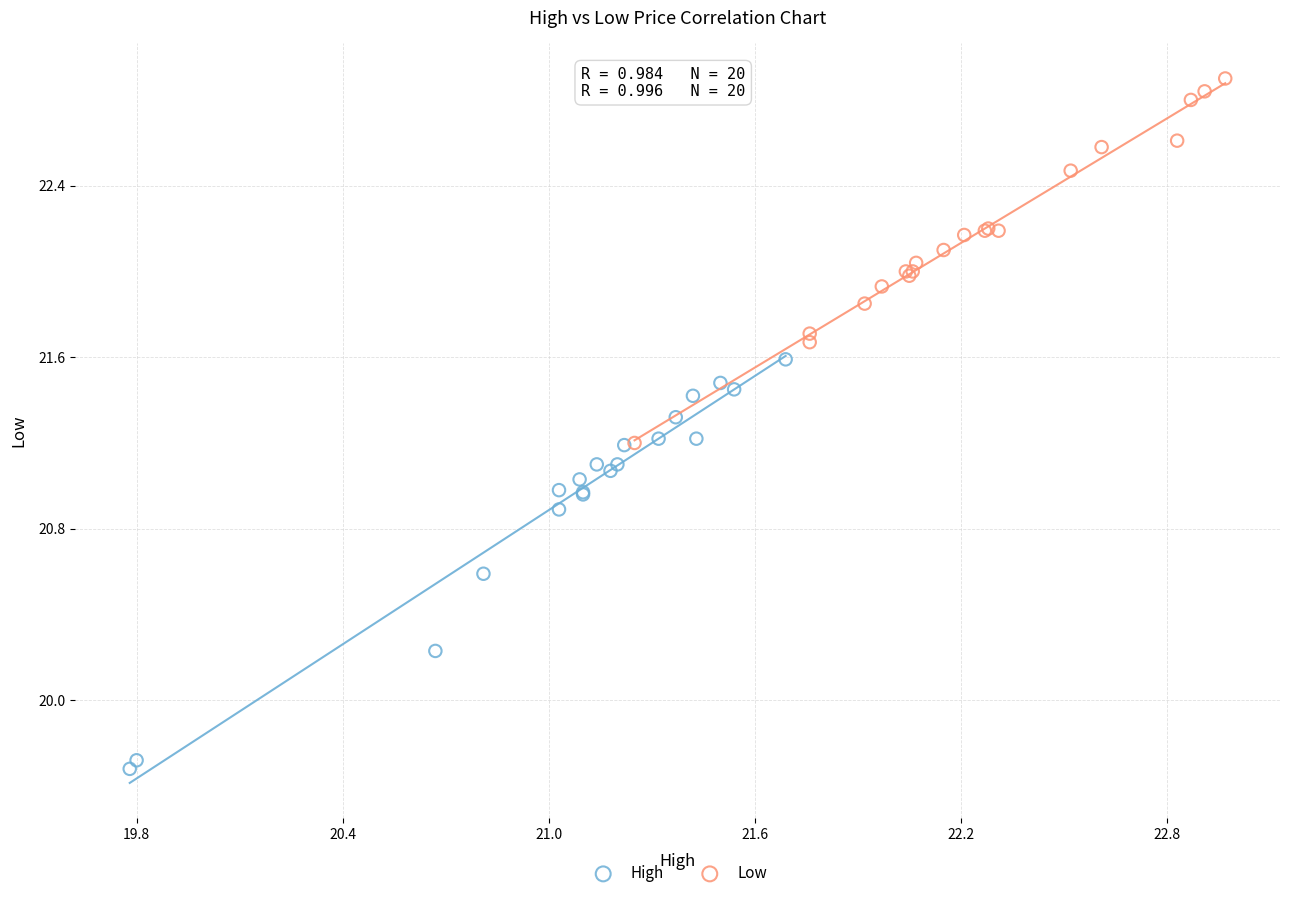

Which series has the widest spread of Y values?

High